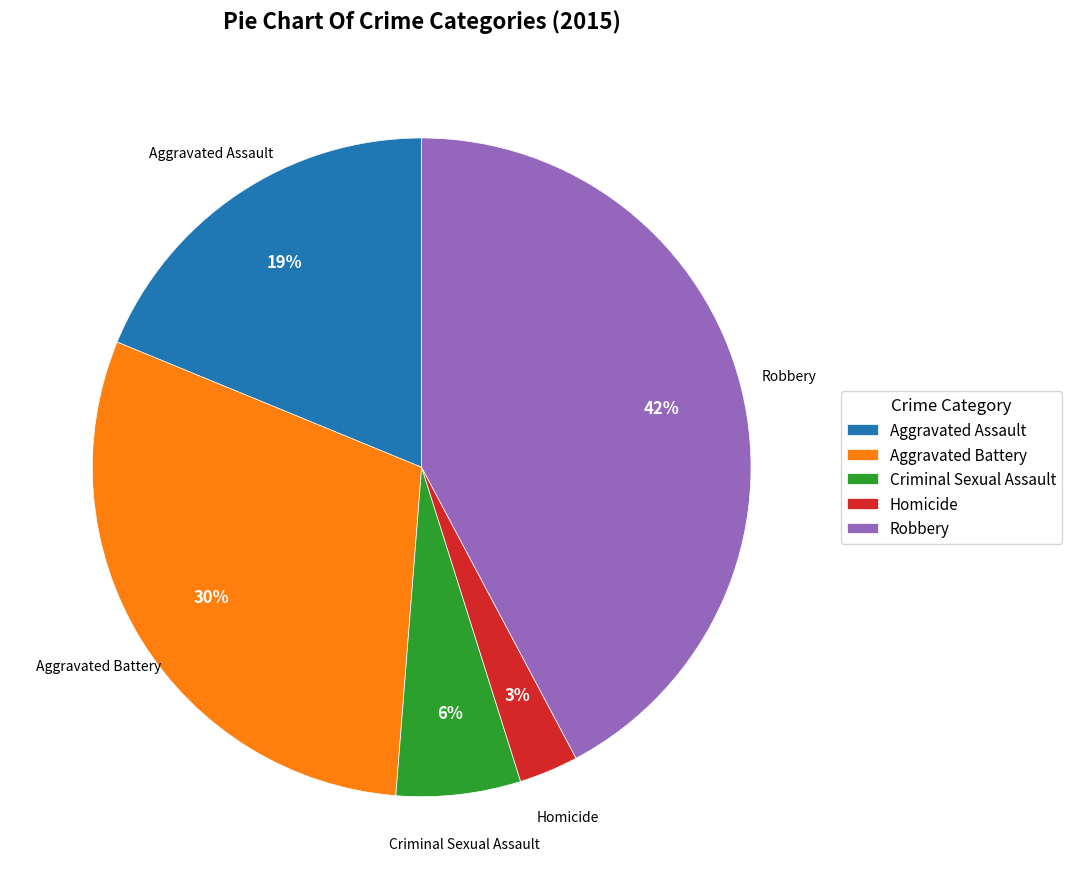

Rank the categories by value from lowest to highest.

Homicide, Criminal Sexual Assault, Aggravated Assault, Aggravated Battery, Robbery